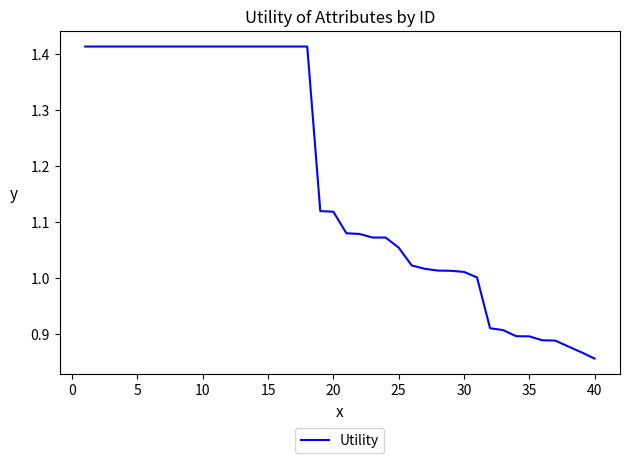

What is the difference between the maximum and minimum values?

0.6